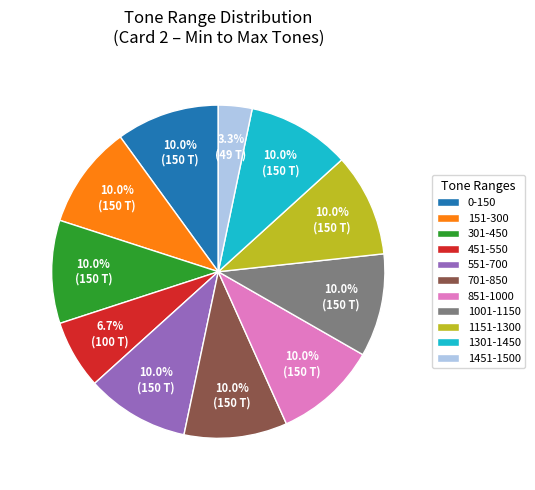

Is 1151-1300 the majority of the pie?

No